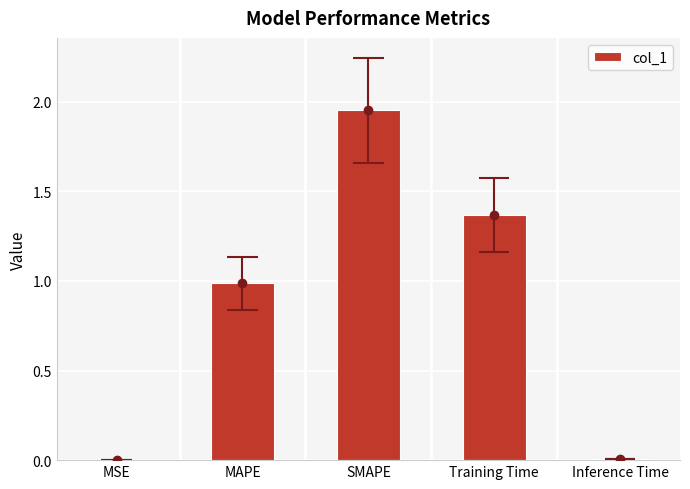

Rank the categories by value from lowest to highest.

MSE, Inference Time, MAPE, Training Time, SMAPE